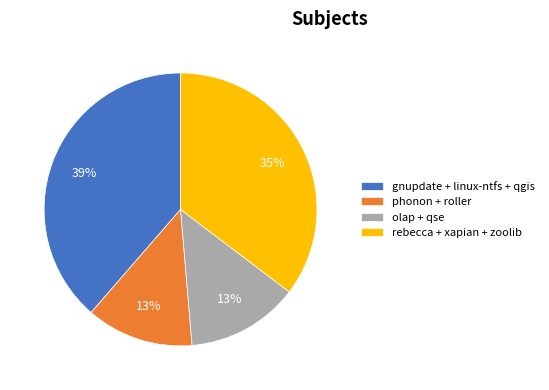

To the nearest percent, what percentage of the pie is olap + qse?

13%